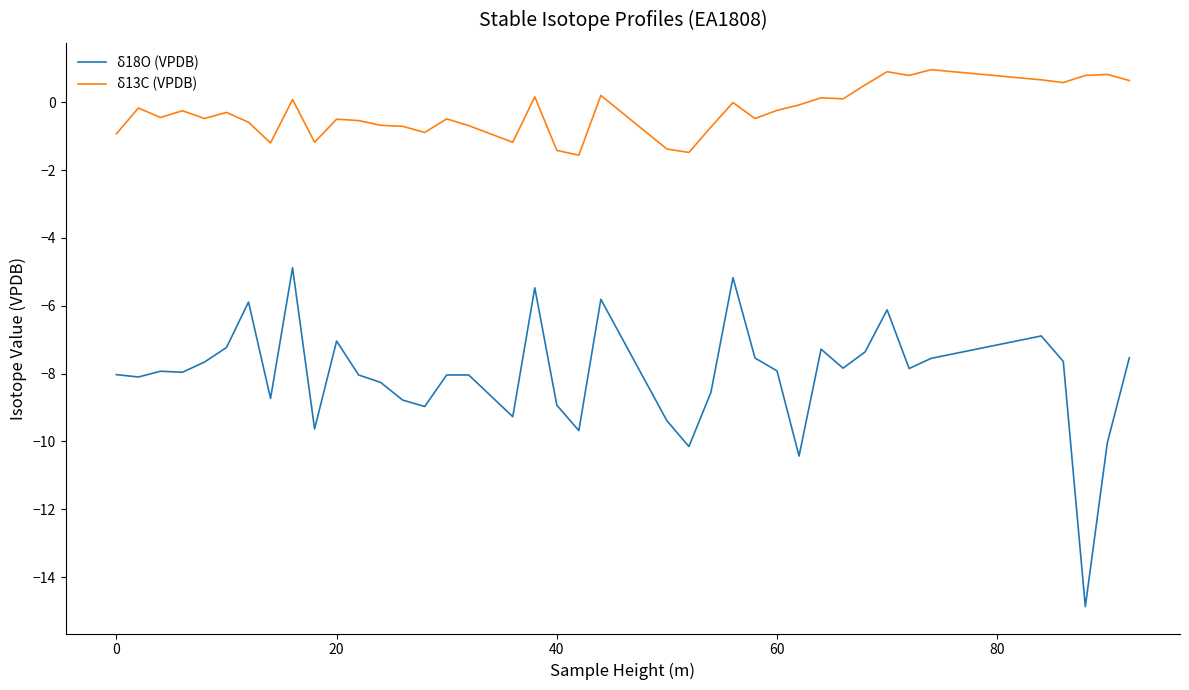

True or false: δ18O (VPDB) and δ13C (VPDB) cross at least once.

False